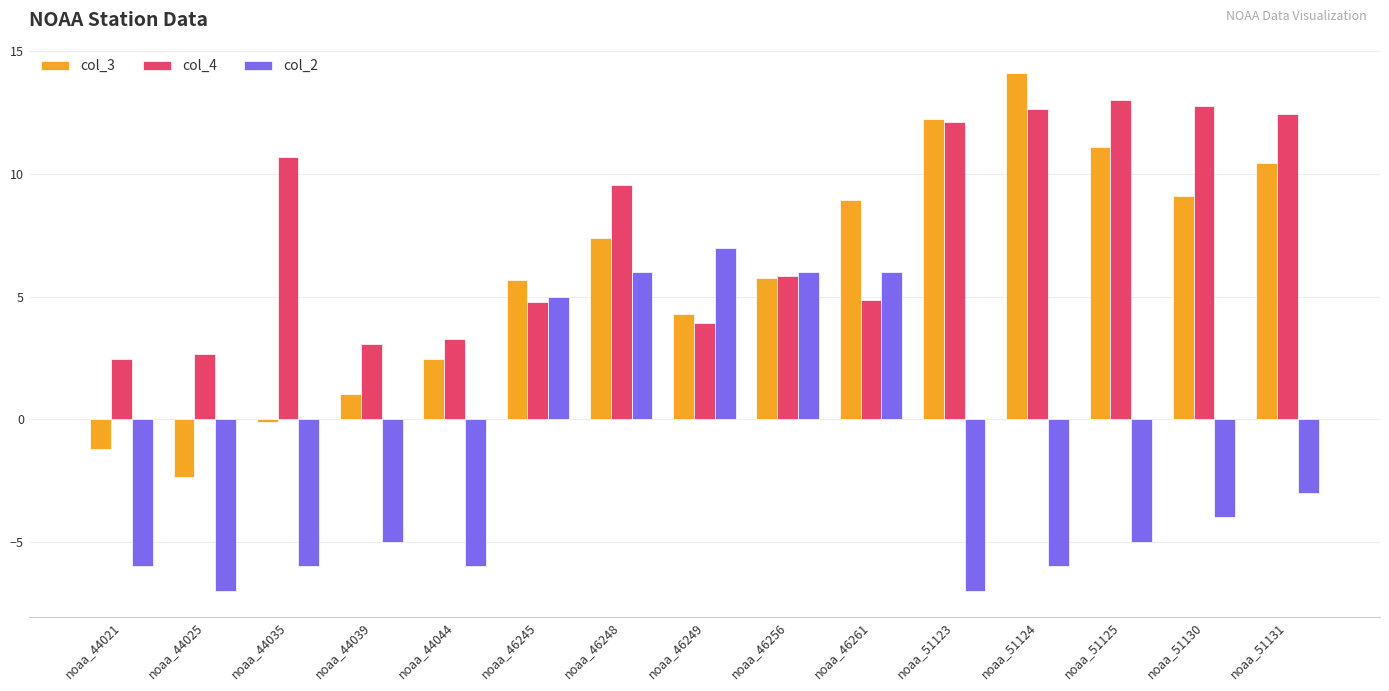

What is the value of the col_3 bar at the 7th from the left?

7.4